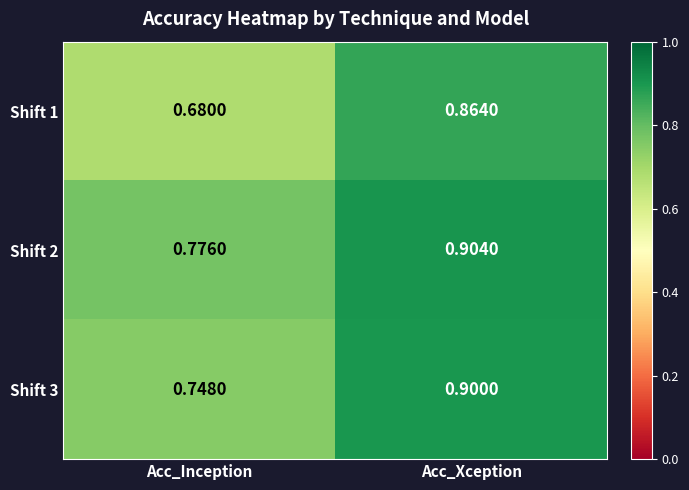

At which label is Shift 2 closest to 0?

Acc_Inception